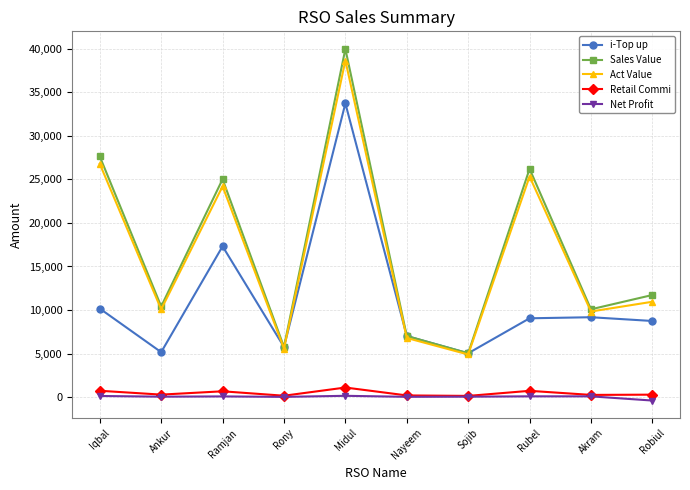

True or false: i-Top up has a value of 5160.0 at Ankur.

True